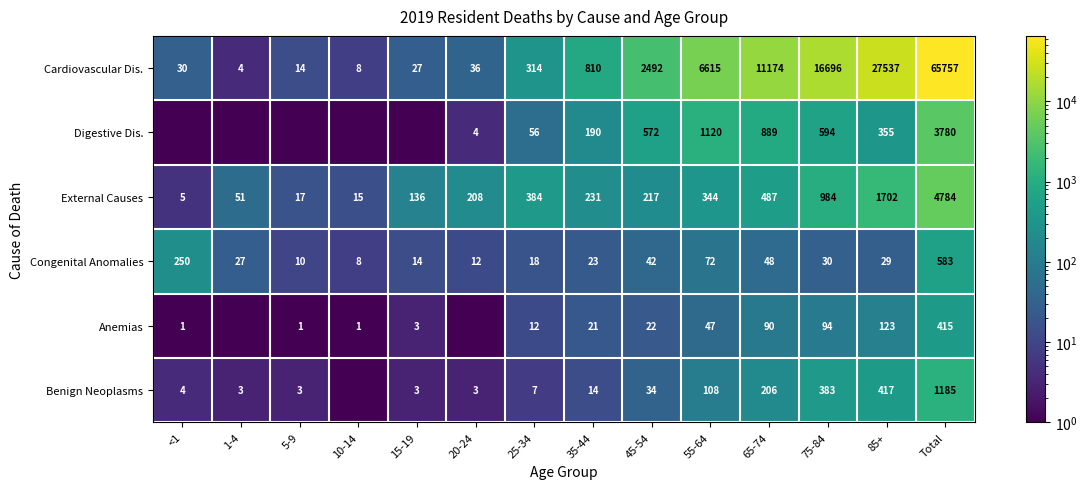

Which category has the highest value in the Cardiovascular Dis. series?

Total